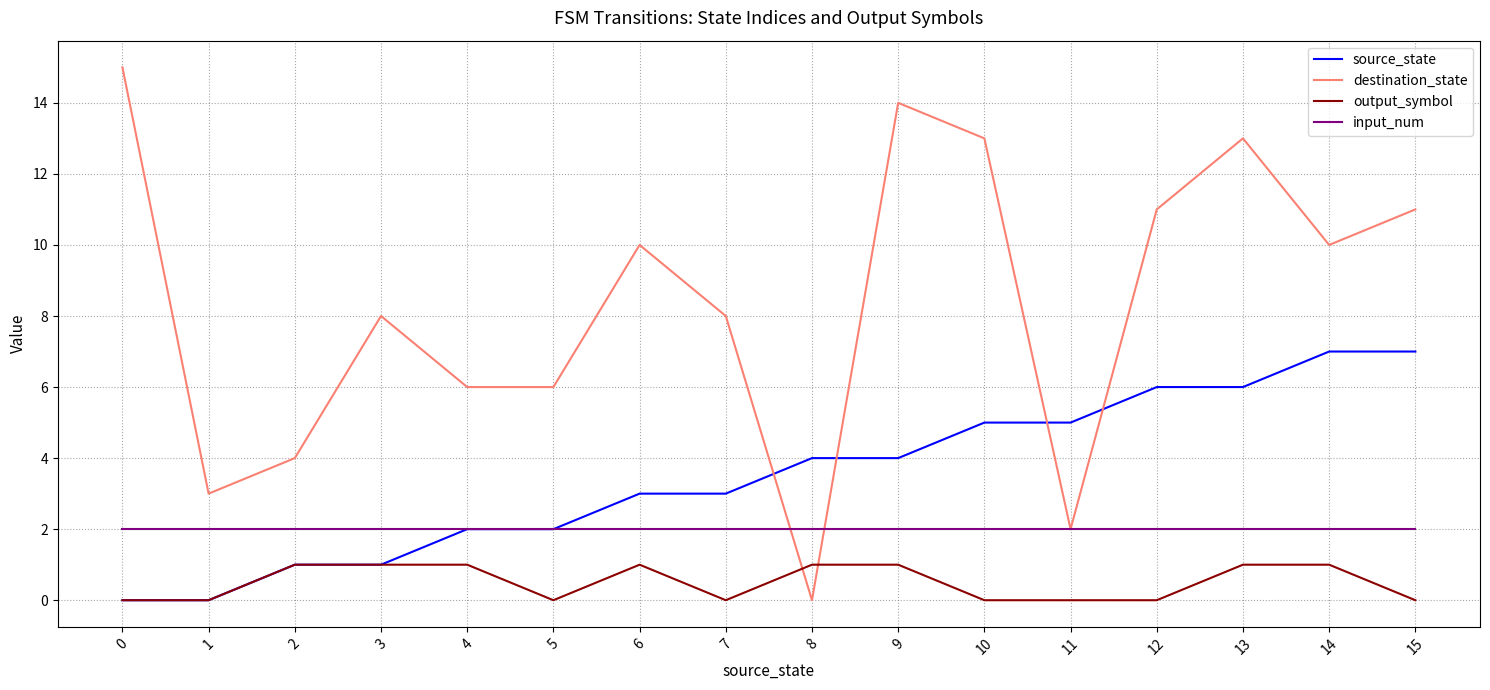

How many intersections are there between source_state and destination_state?

4